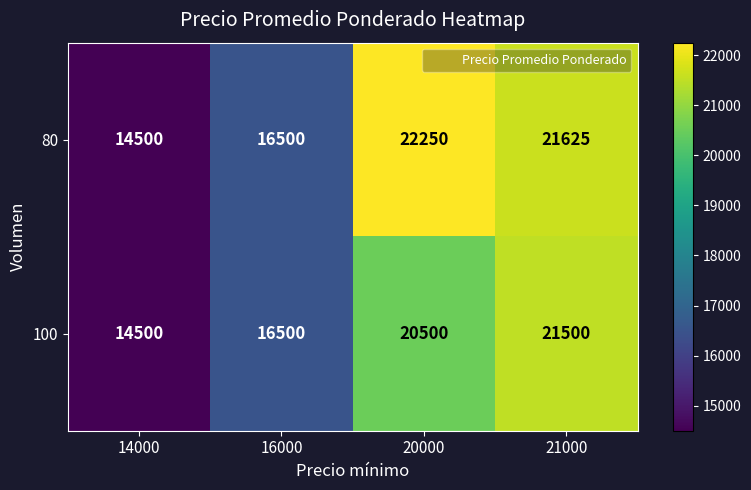

Reading left to right, what are all the values shown in this chart?

80: 14500	16500	22250	21625
100: 14500	16500	20500	21500